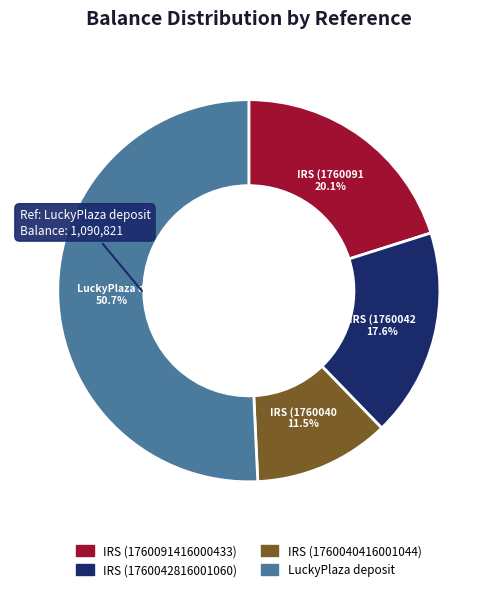

What is the majority slice?

LuckyPlaza deposit